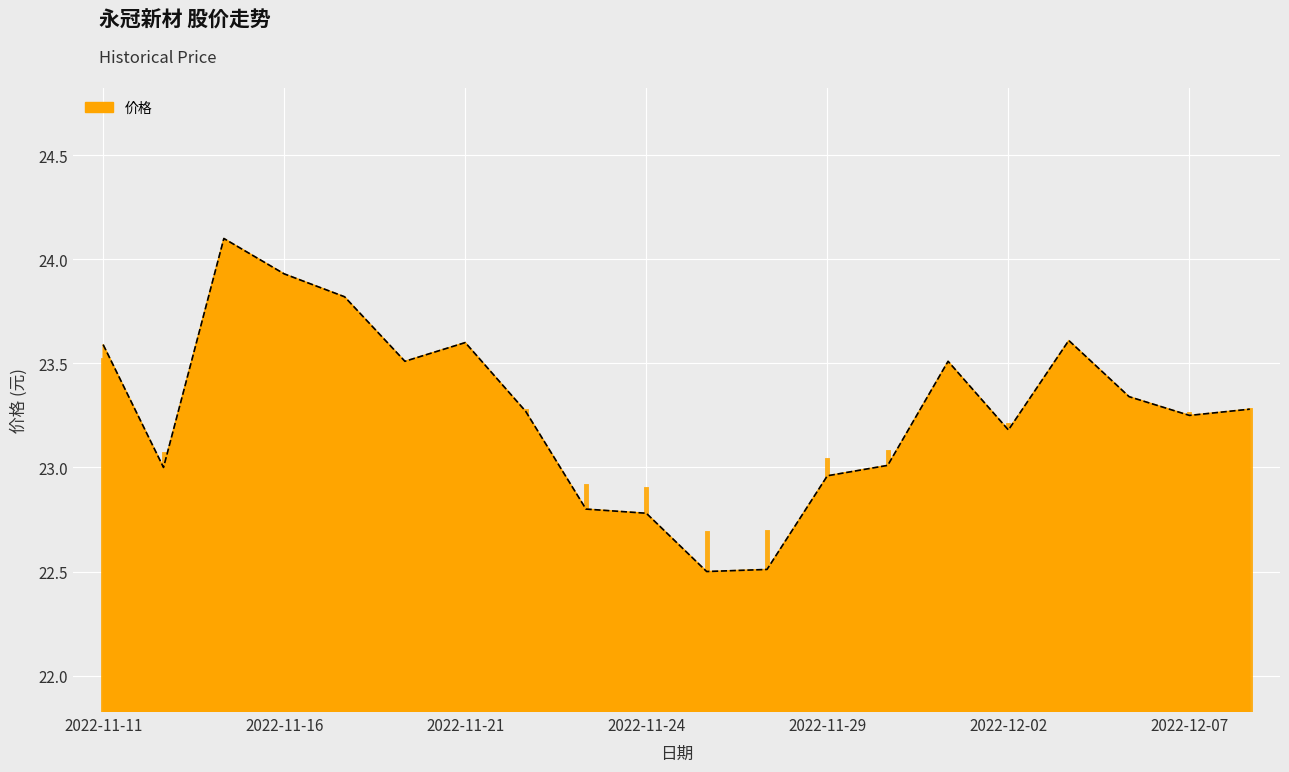

What is the smallest value displayed?

22.5